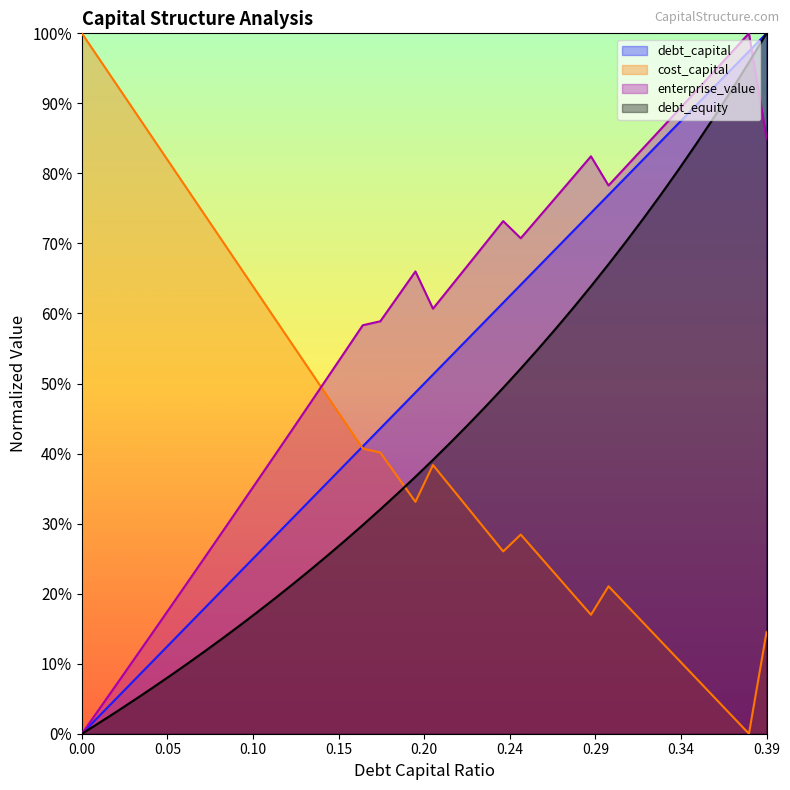

What are all the series names shown in the legend?

debt_capital, cost_capital, enterprise_value, debt_equity